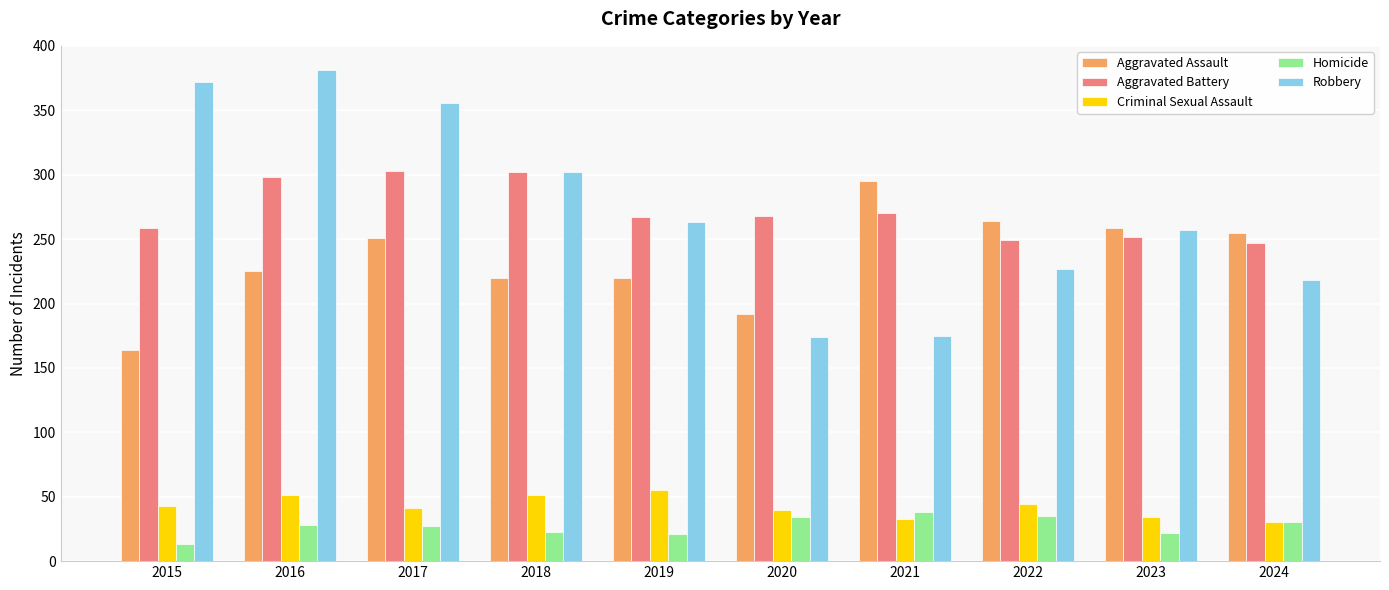

Read the Robbery value at 2019, to the nearest 5.

265